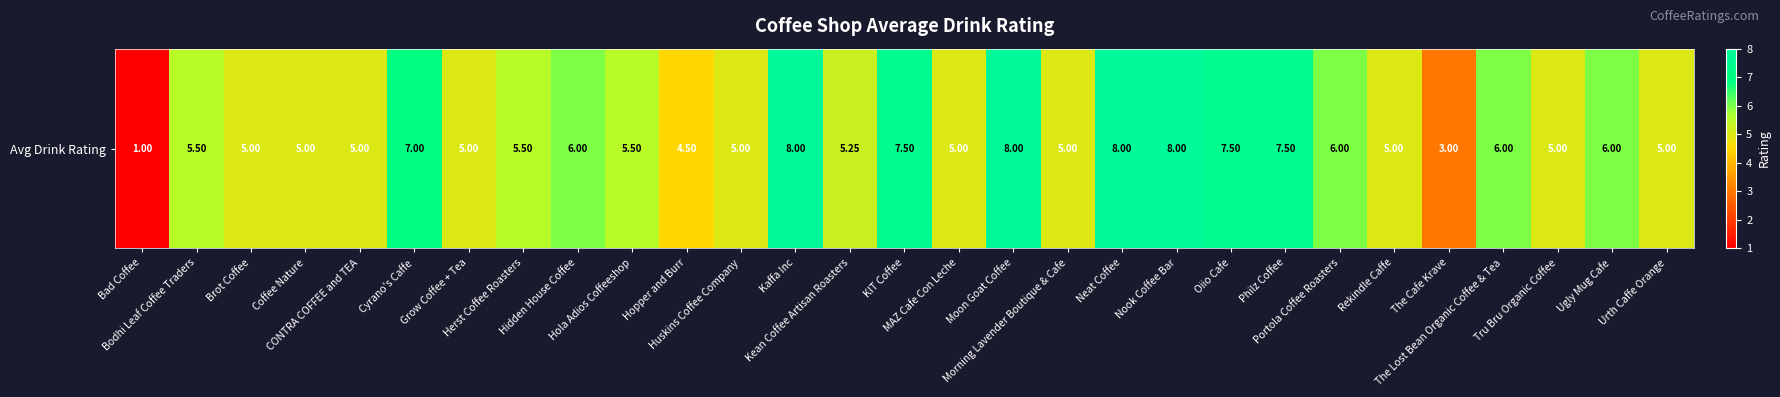

Which has a higher value, Tru Bru Organic Coffee or Philz Coffee?

Philz Coffee